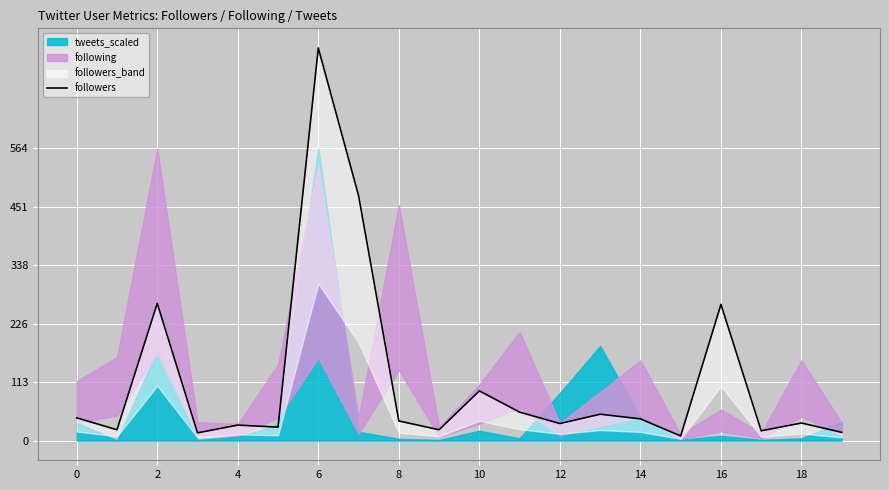

What is the label of the 19th point from the left?

18